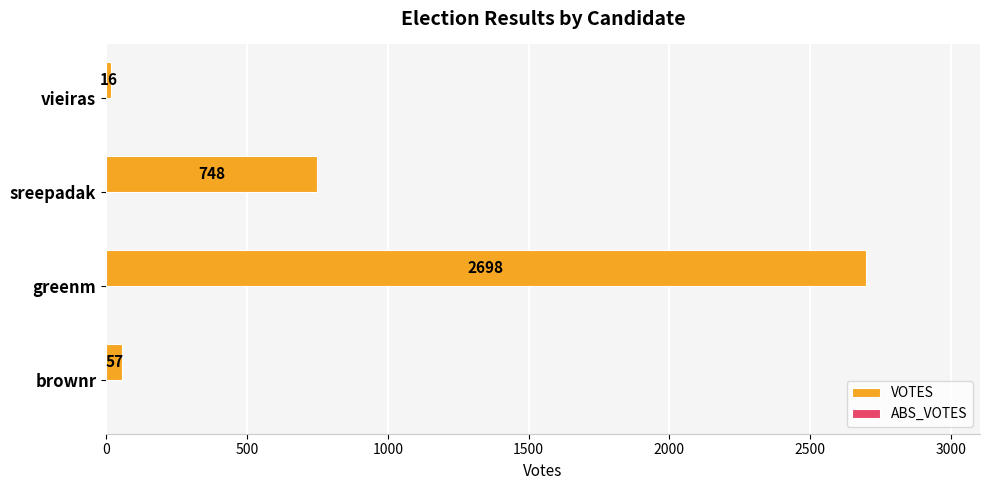

How many bars are there in total?

4